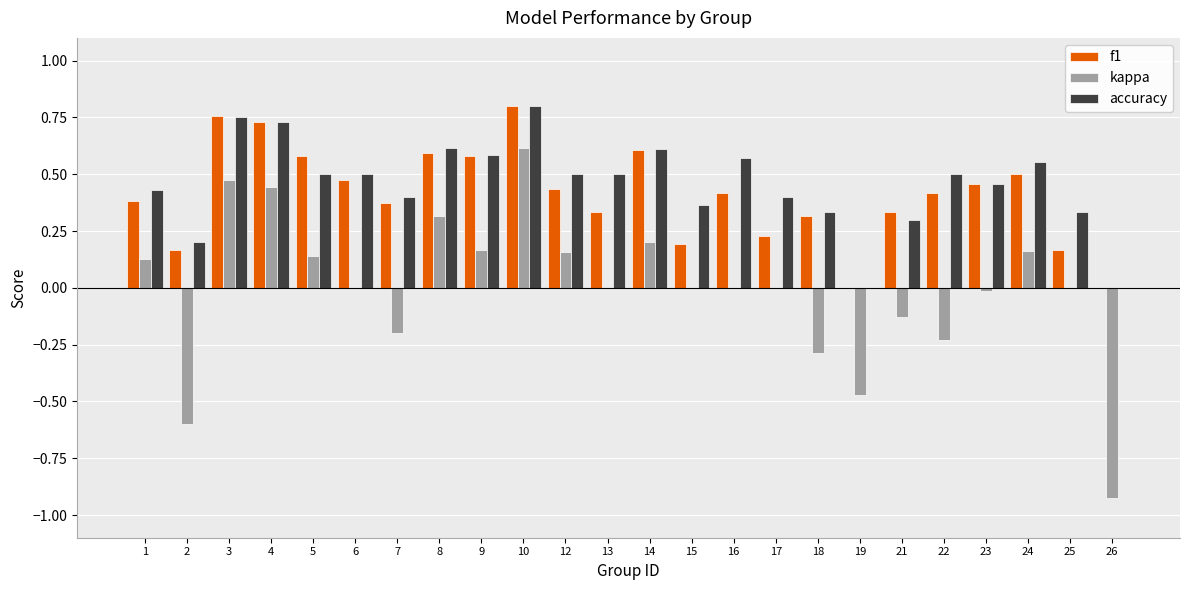

What is the sum of all f1 values?

9.8